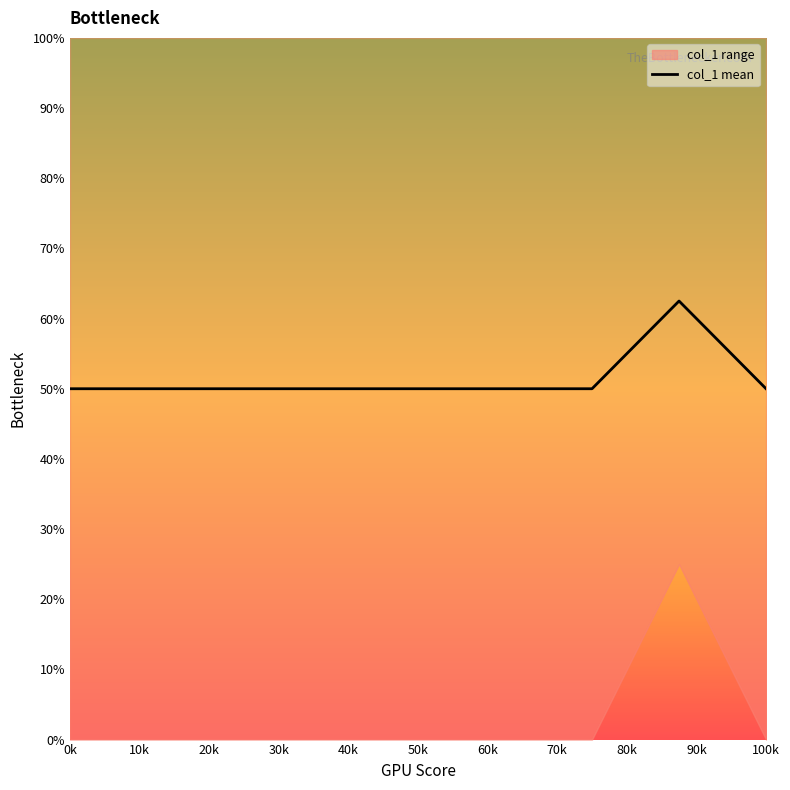

Does the chart have visible grid lines?

No